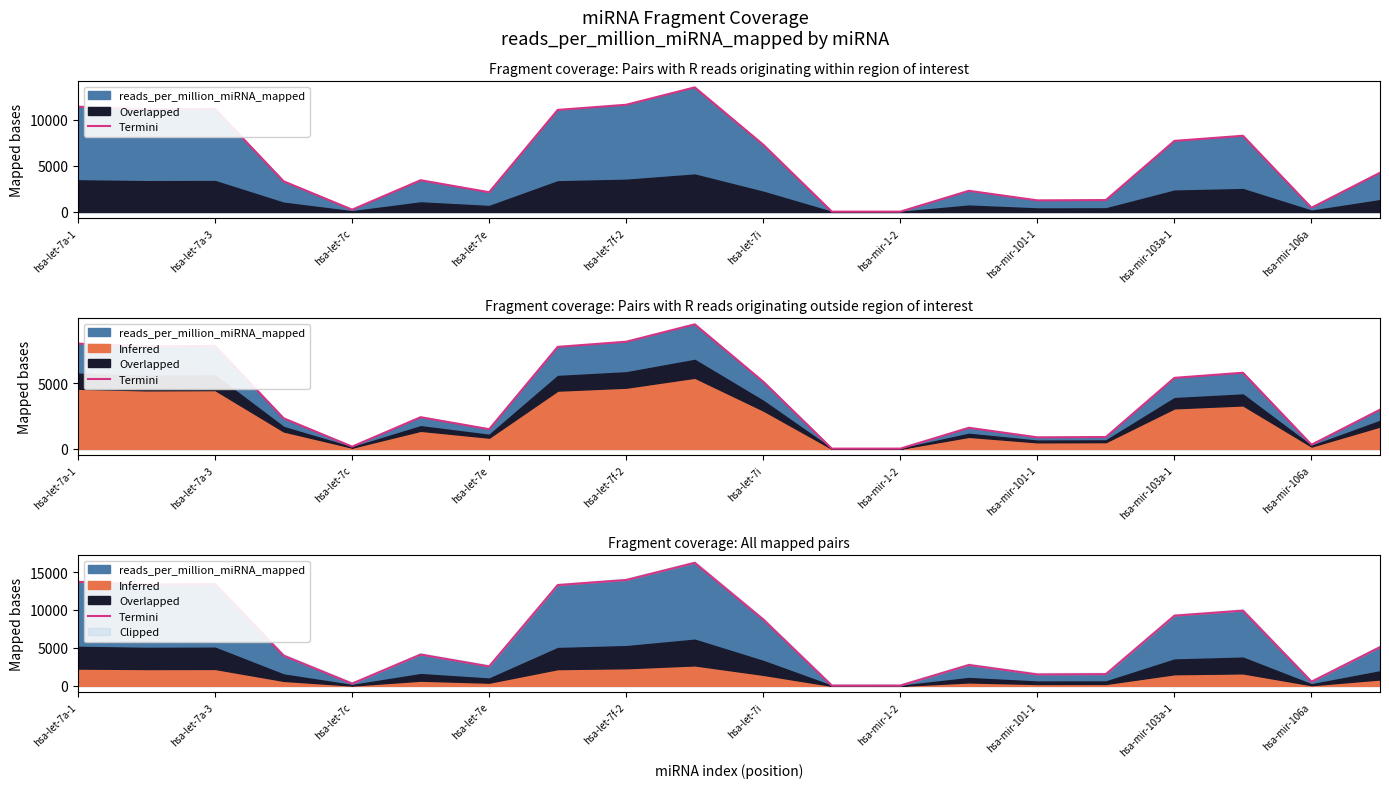

How many lines are shown in the chart?

1